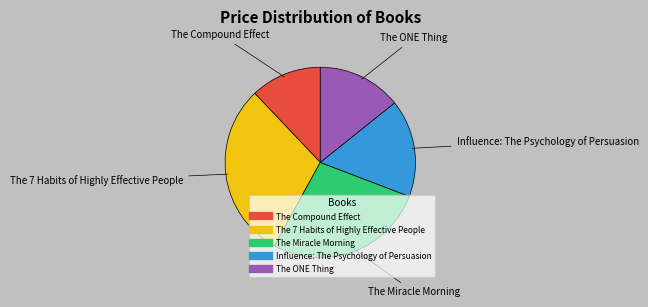

Rank the categories by value from lowest to highest.

The Compound Effect, The ONE Thing, Influence: The Psychology of Persuasion, The Miracle Morning, The 7 Habits of Highly Effective People